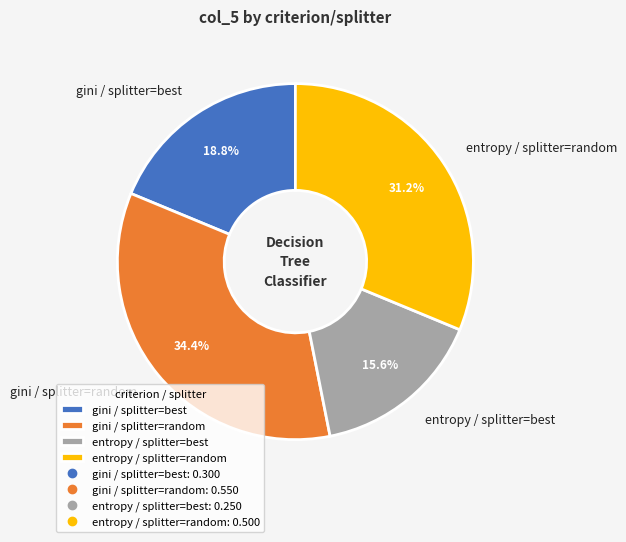

To the nearest percent, what portion does entropy / splitter=random represent?

31%